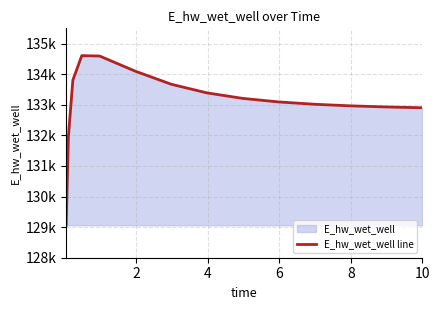

What is the ratio of the value at 12 to the value at 7?

1.0